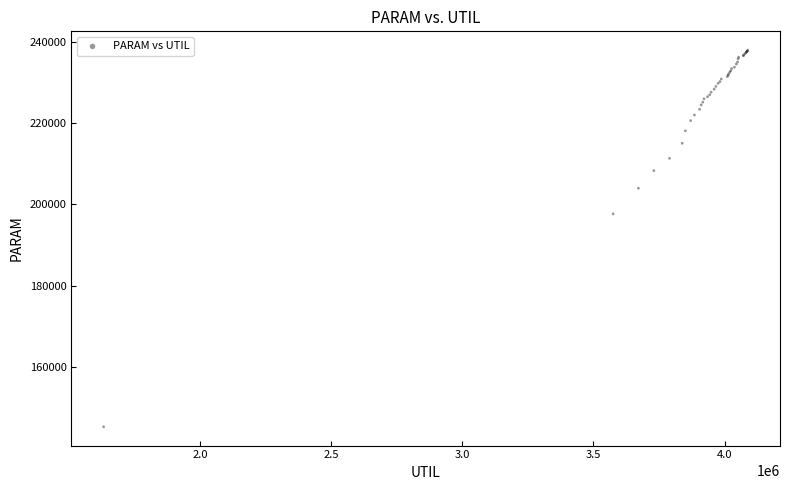

What Y value in the scatter plot is closest to 191615?

197666